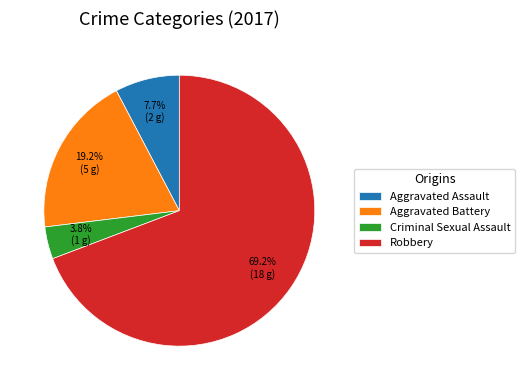

What percentage do Criminal Sexual Assault and Aggravated Assault together represent?

11.5%